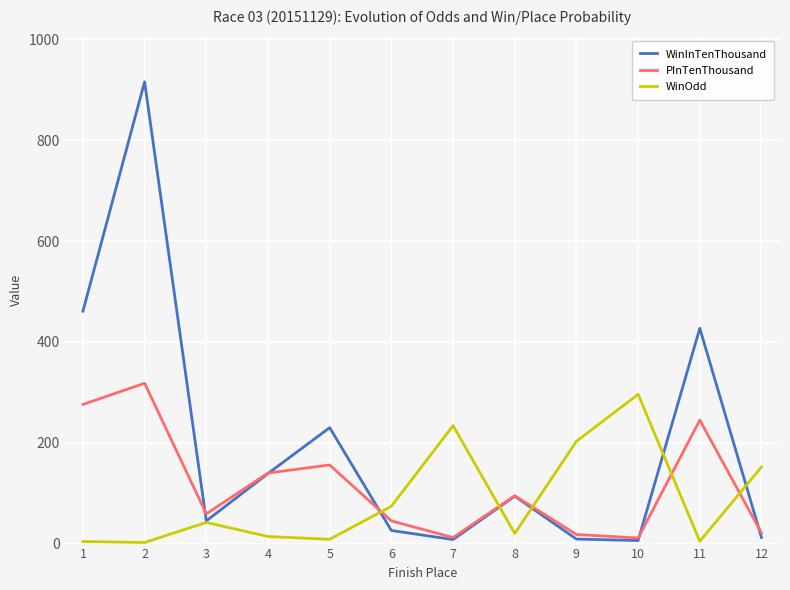

Is the value of PInTenThousand at 1 greater than the value of WinInTenThousand at 12?

Yes